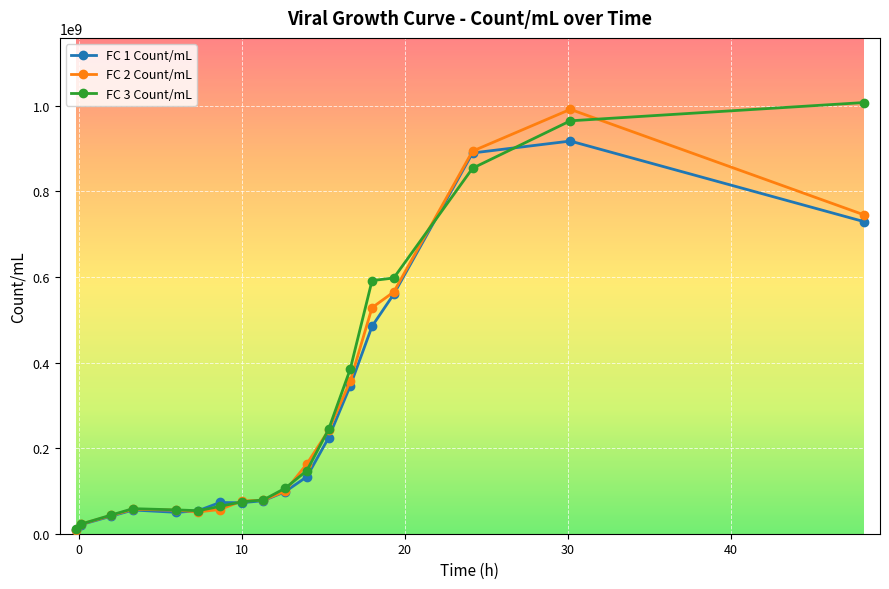

How many data points in FC 2 Count/mL are less than 99406285?

9